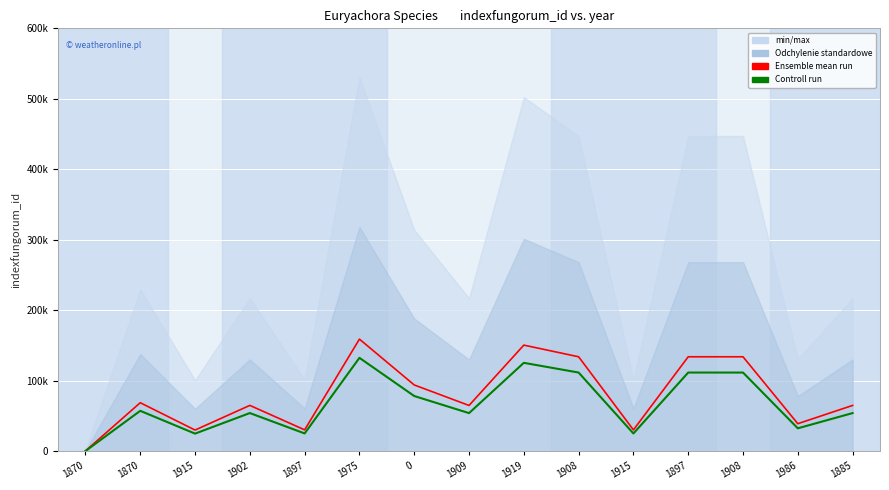

How many values in the Ensemble mean run series exceed 65214?

7